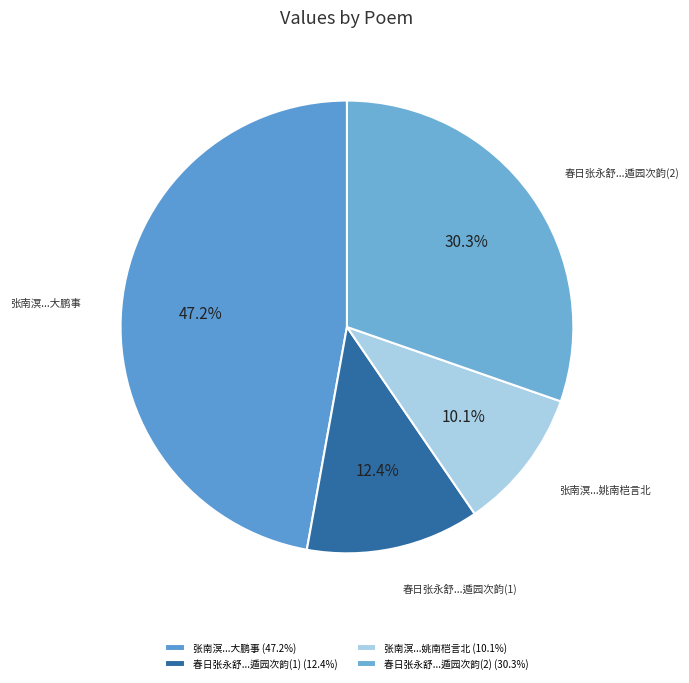

How many slices are in this pie chart?

4